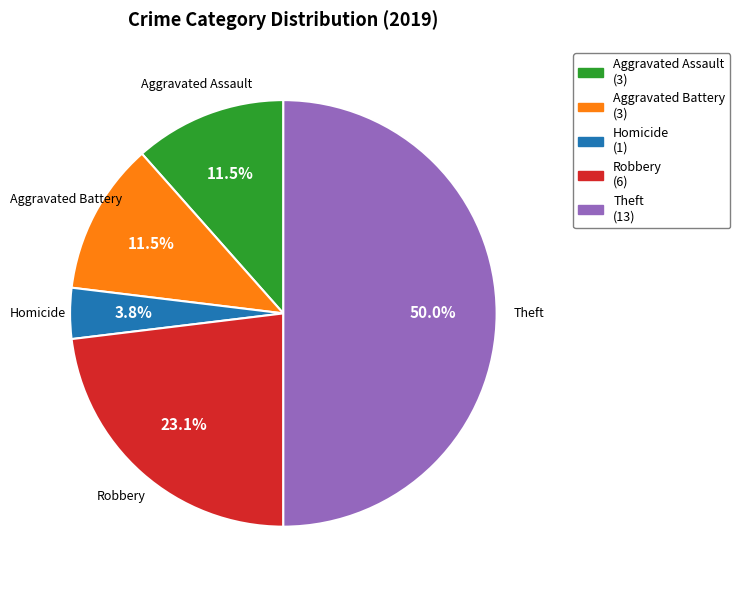

Is there a majority slice in this chart?

No